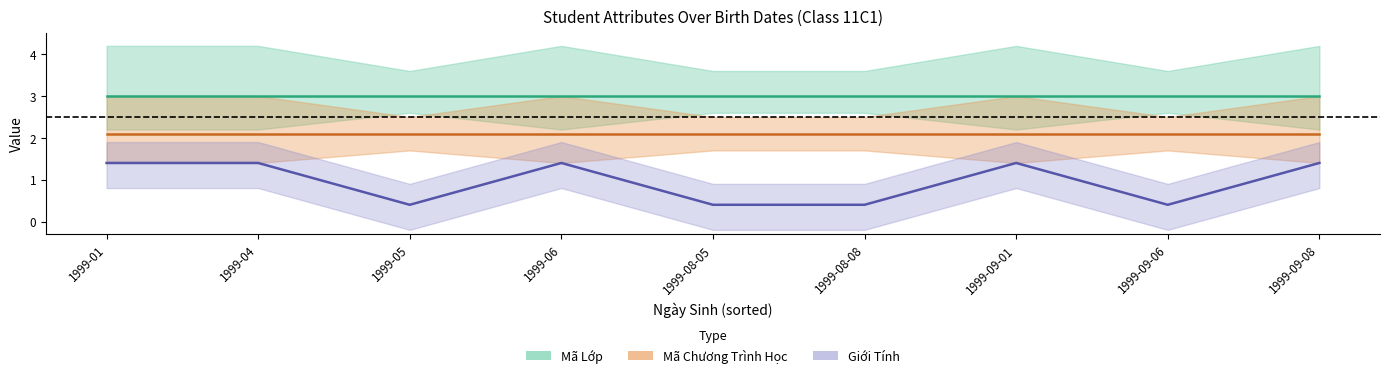

How many interior local valleys does the Giới Tính series have?

2